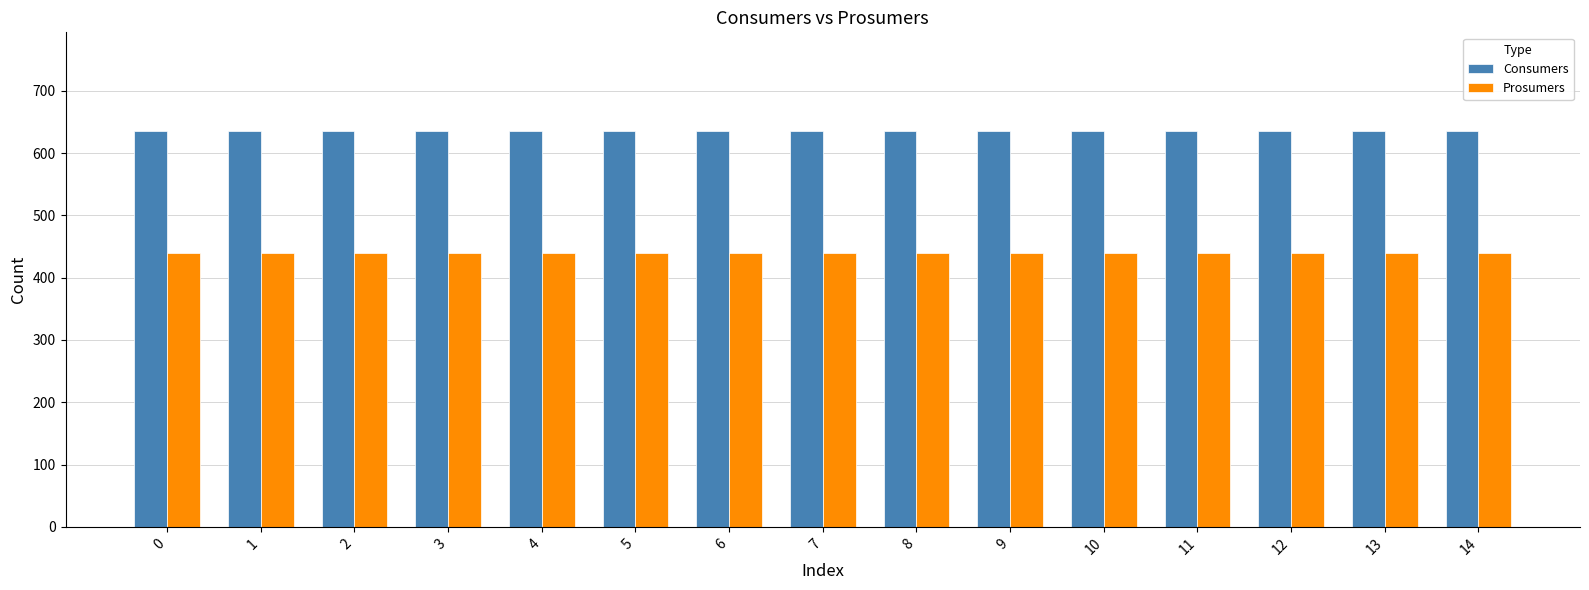

What is the total value across all series at 14?

1075